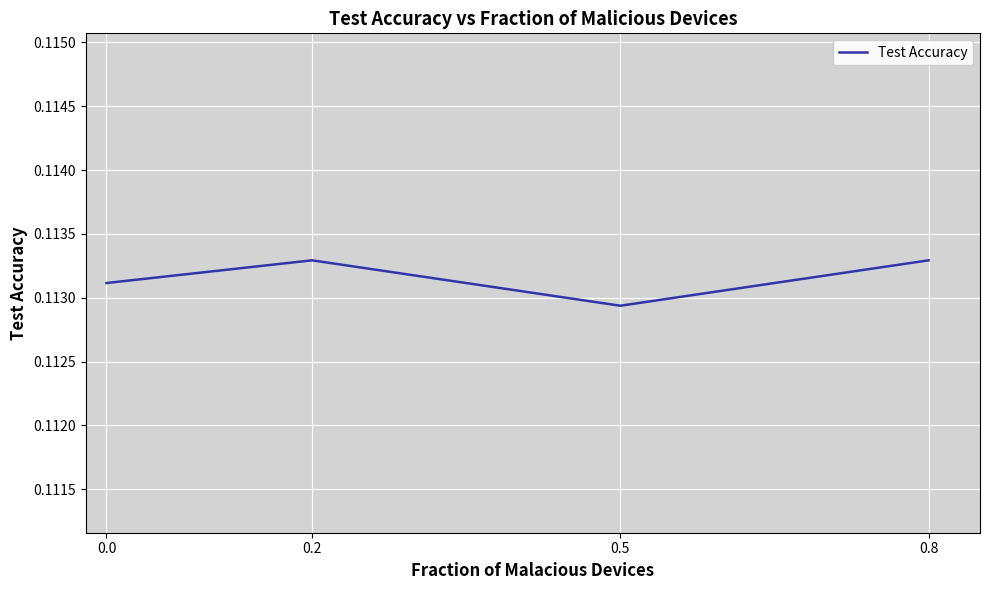

At which category does the chart reach its minimum across all series?

0.5